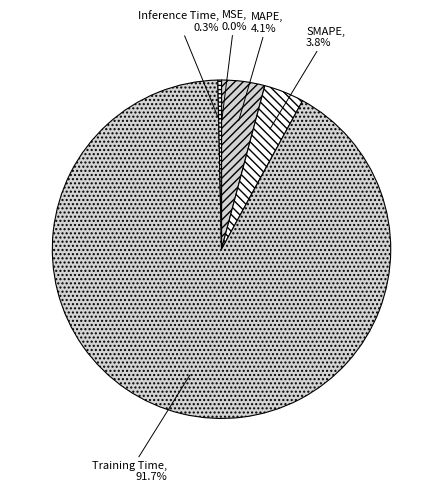

Do Inference Time and MAPE together represent more than half of the pie?

No